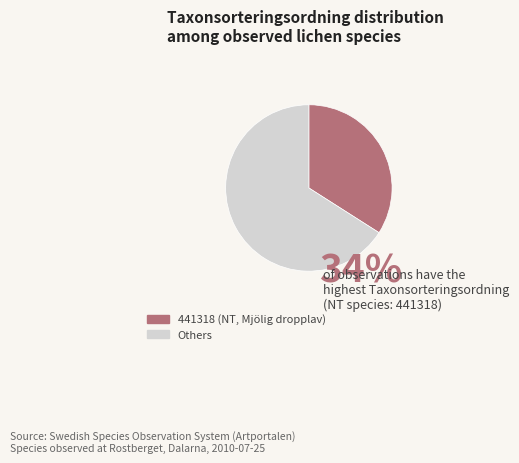

Does any single category account for the majority?

Yes